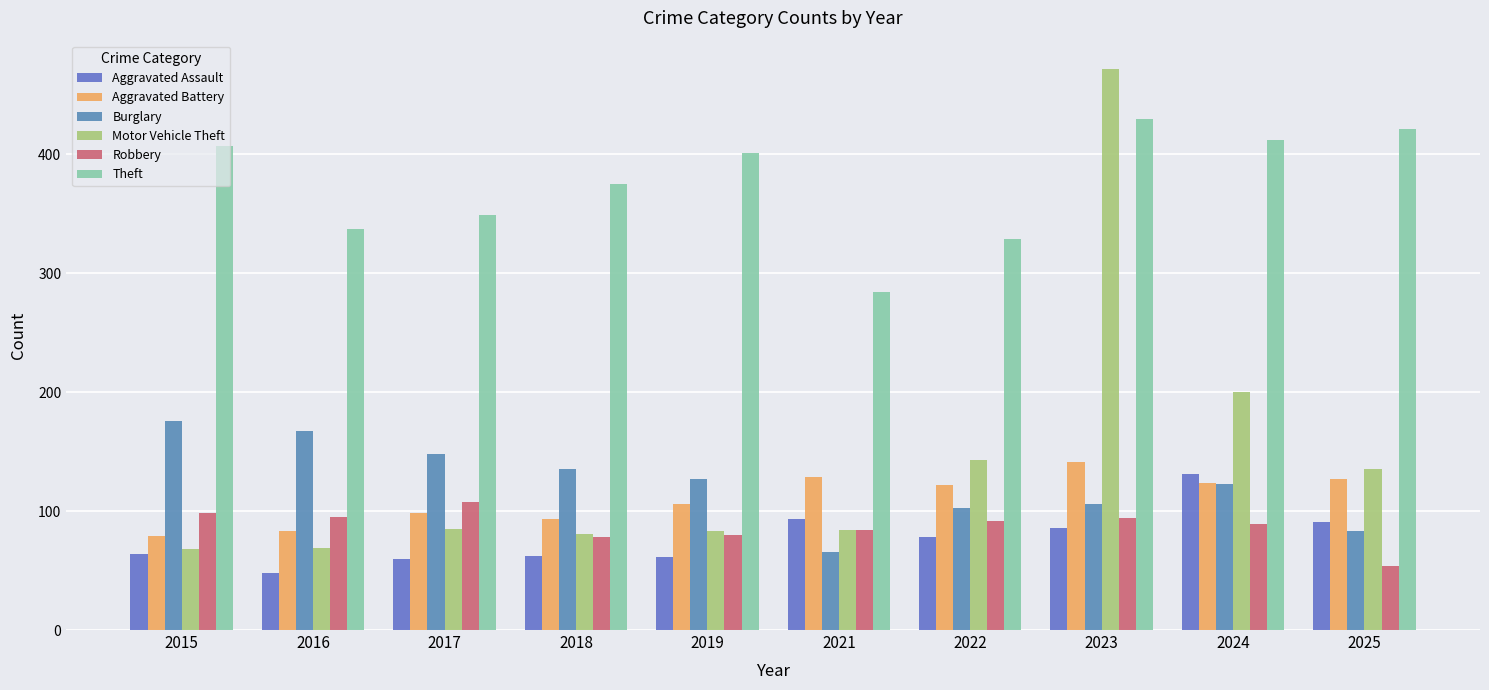

Which series has the widest spread of values?

Motor Vehicle Theft